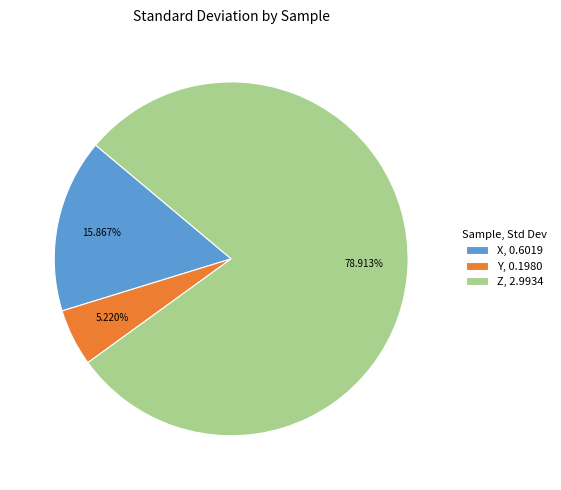

Which slice is the largest?

Z